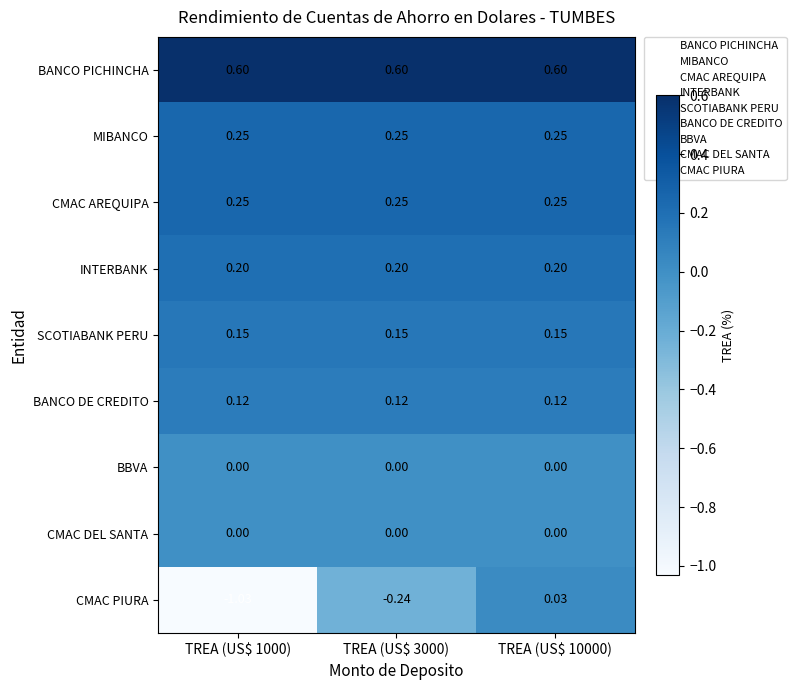

How many distinct data groups are displayed?

9